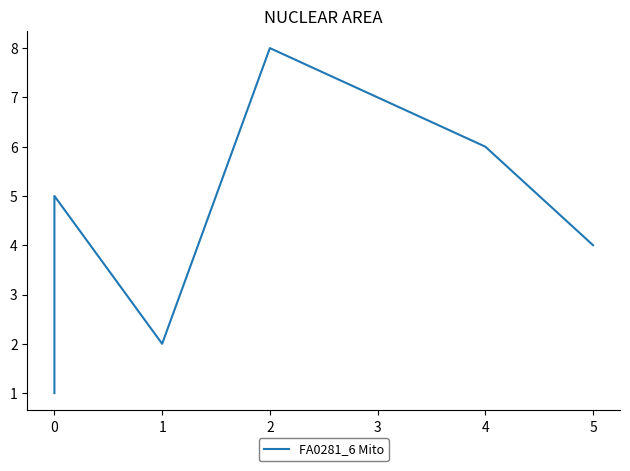

The chart shows a value of 6 at 5. True or false?

False